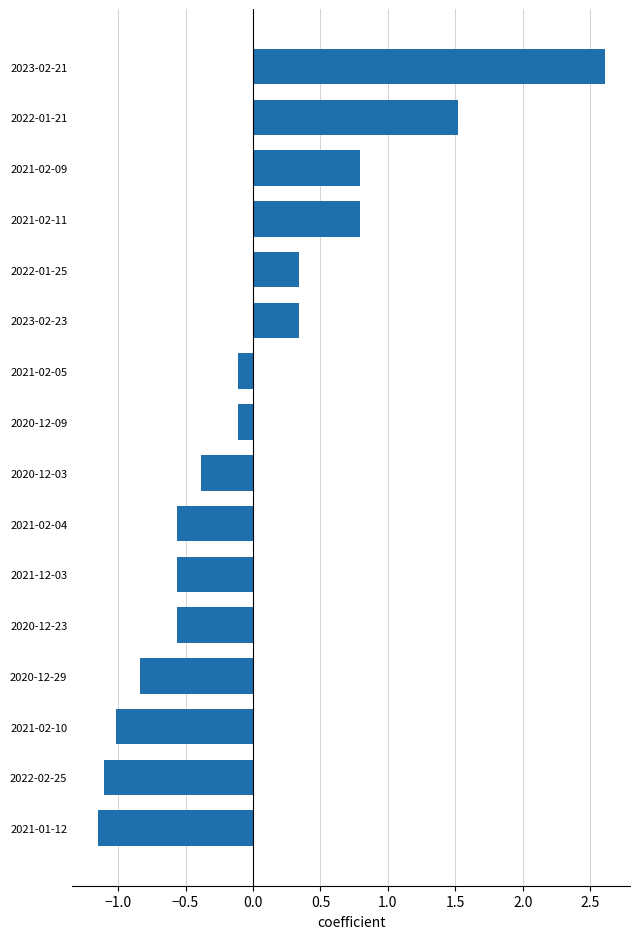

What is the maximum value shown in the chart?

2.6